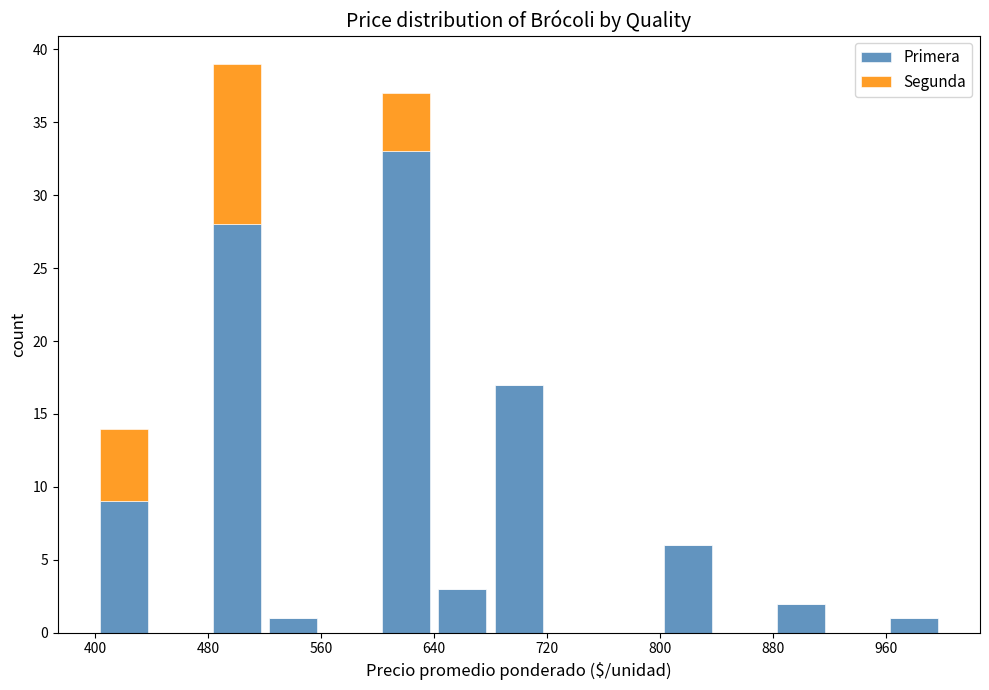

Reading left to right, list every stacked bar in this chart as the range it spans on the x-axis followed by its total height. The values are not printed on the chart, so give them approximately, as read against the axis.

400 to 440: 14
440 to 480: 0
480 to 520: 39
520 to 560: 1
560 to 600: 0
600 to 640: 37
640 to 680: 3
680 to 720: 17
720 to 760: 0
760 to 800: 0
800 to 840: 6
840 to 880: 0
880 to 920: 2
920 to 960: 0
960 to 1000: 1